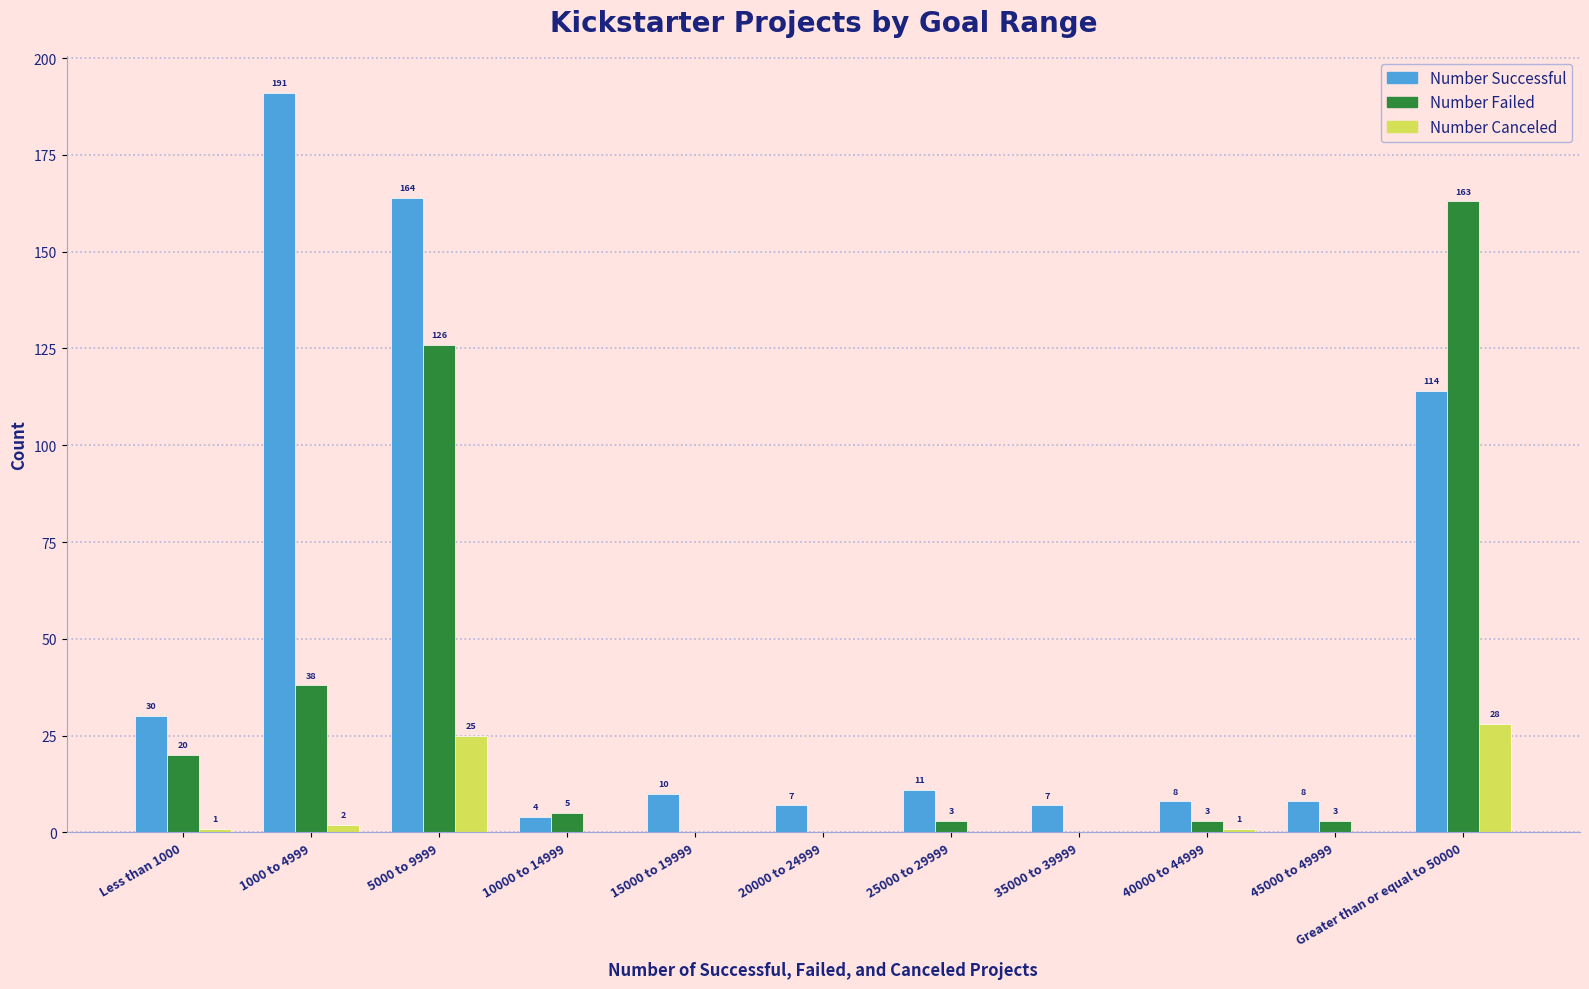

What is the sum of all Number Failed values?

361